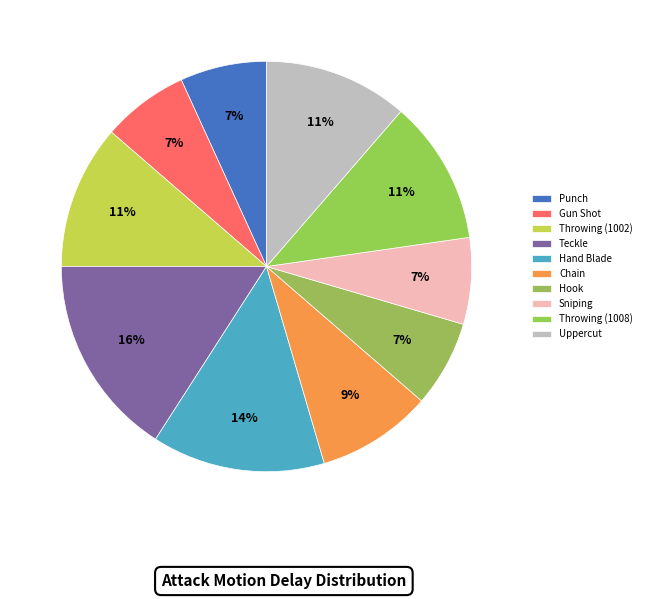

How many slices are in this pie chart?

10